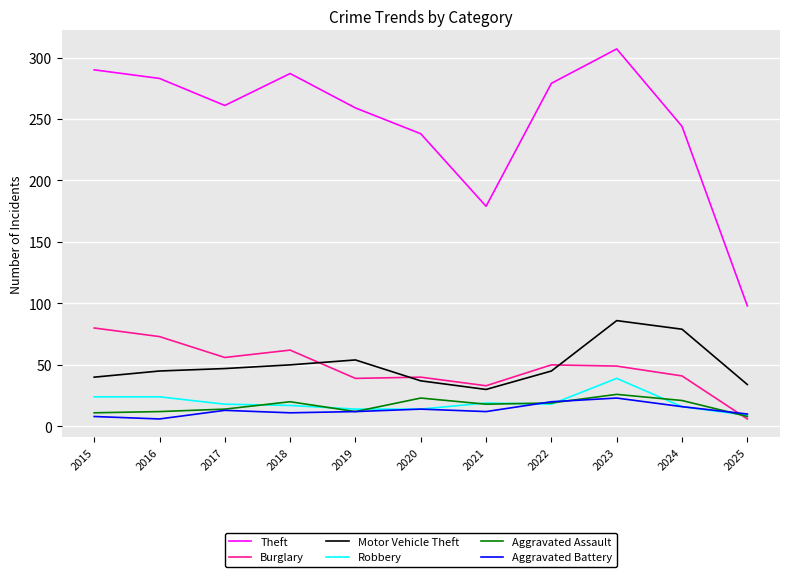

The value of Robbery at 2021 is 34. True or false?

False